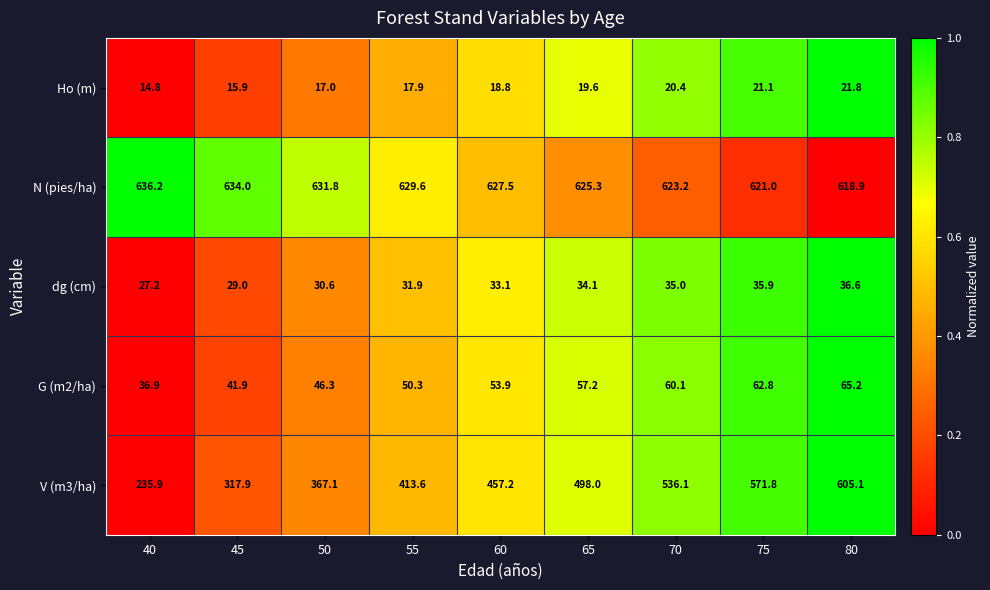

Is the value of dg (cm) at 75 greater than the value of G (m2/ha) at 80?

No